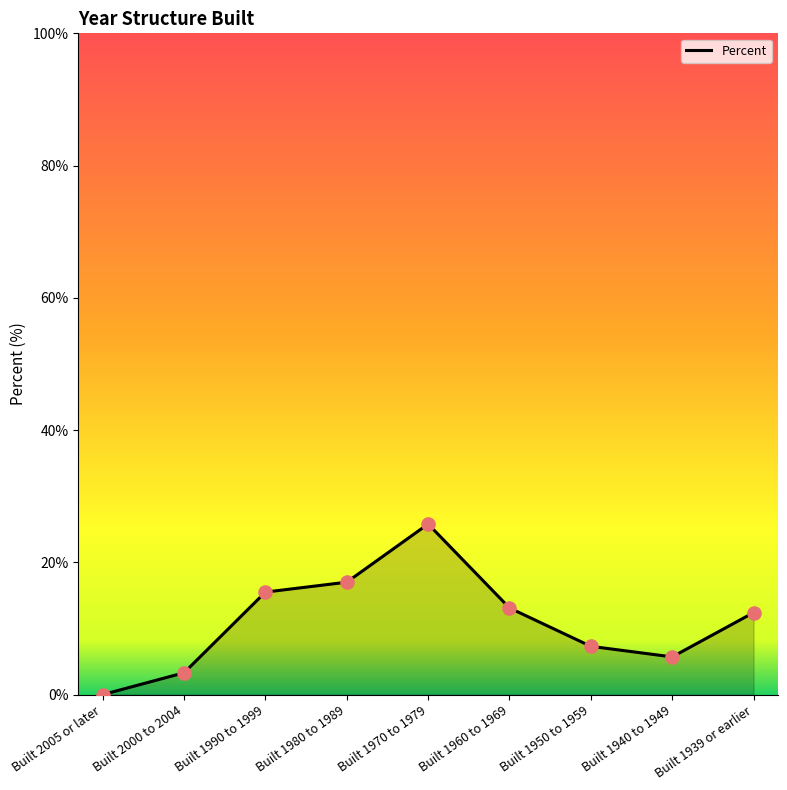

Which has a higher value, Built 1940 to 1949 or Built 1939 or earlier?

Built 1939 or earlier